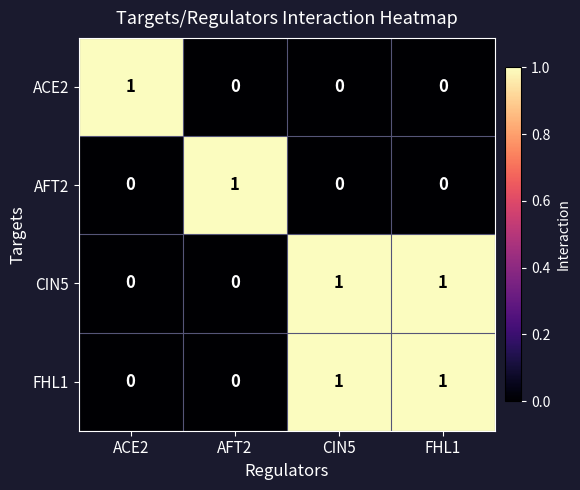

Reading left to right, transcribe all the data shown in this chart.

ACE2: 1	0	0	0
AFT2: 0	1	0	0
CIN5: 0	0	1	1
FHL1: 0	0	1	1